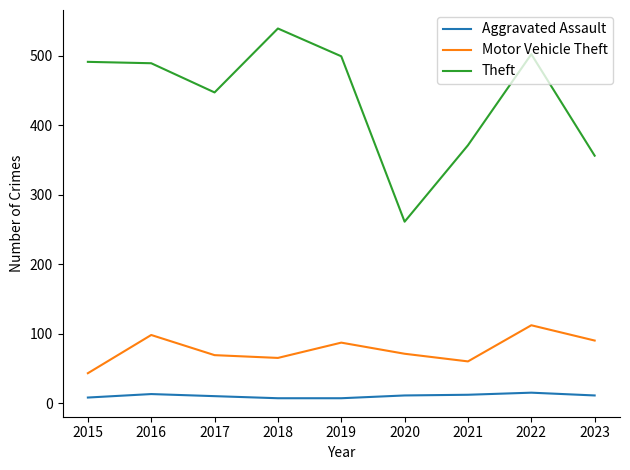

Rank the series at 2021 from lowest to highest value.

Aggravated Assault, Motor Vehicle Theft, Theft